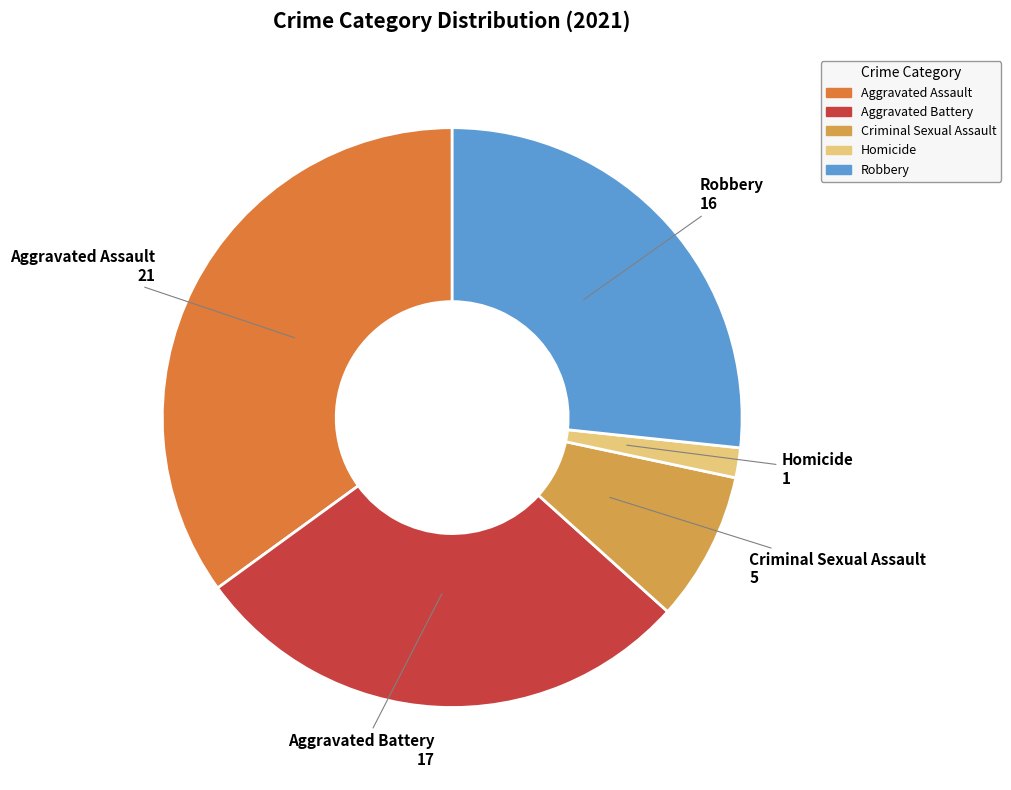

Which slice is the largest?

Aggravated Assault